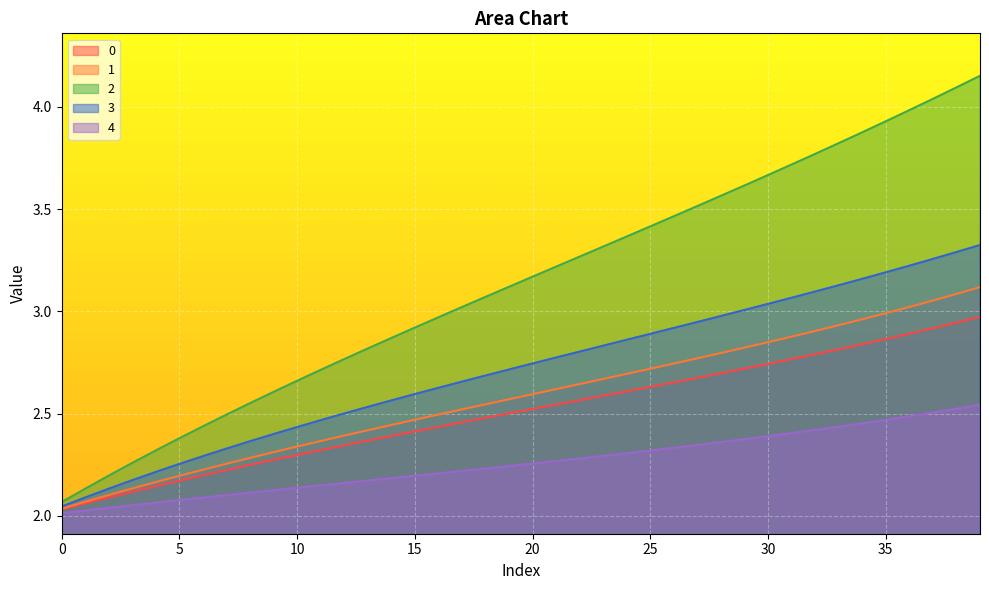

Rank the series at 25 from highest to lowest value.

2, 3, 1, 0, 4